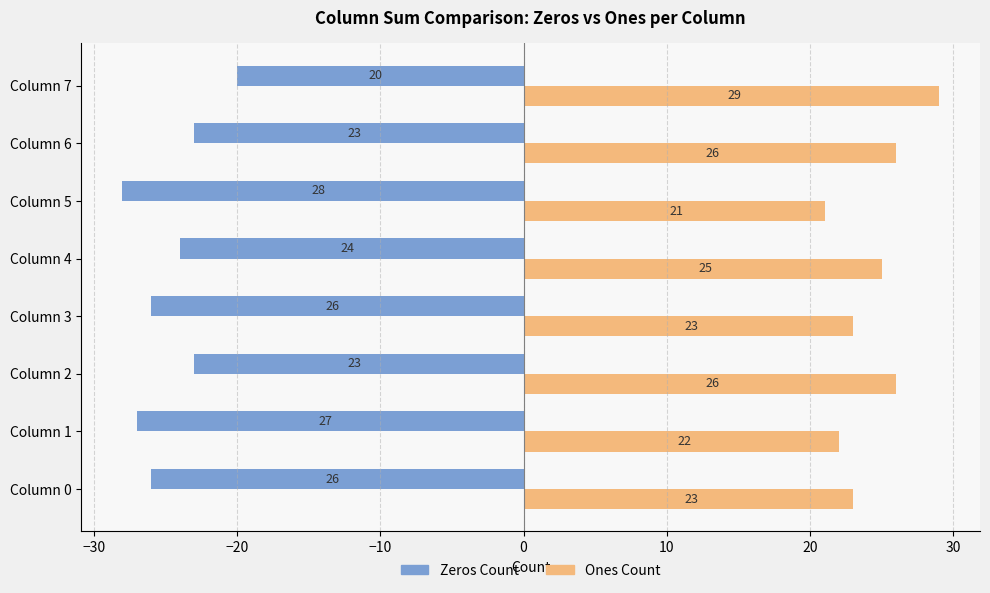

At which category is the sum across all series the highest?

Column 7